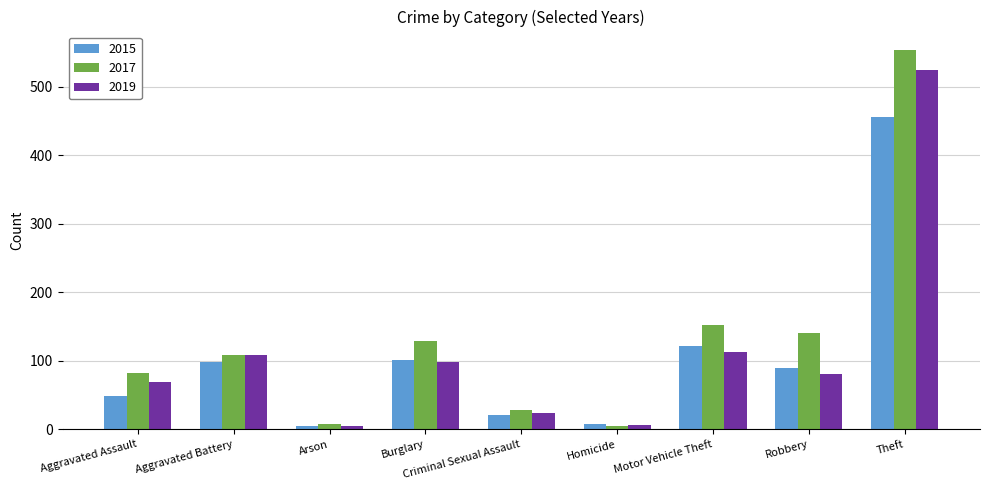

What is the difference between the maximum and second lowest values in the 2019 series?

518